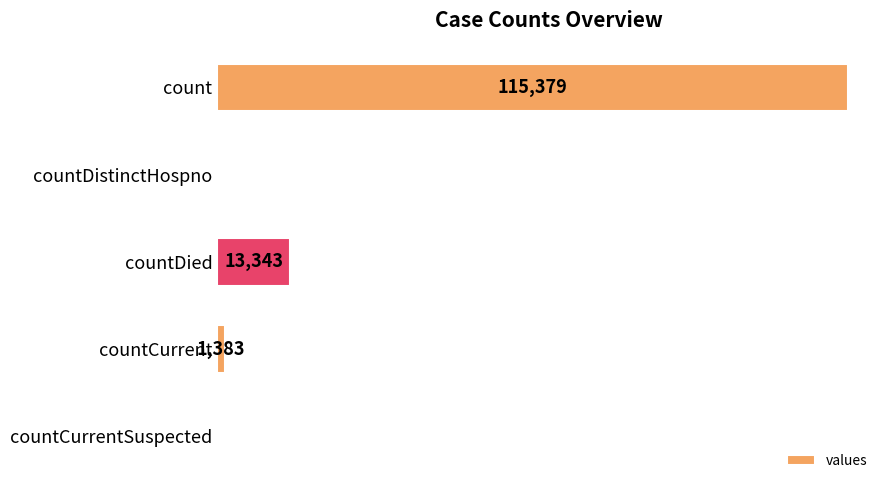

At which label is the value closest to 57689?

countDied